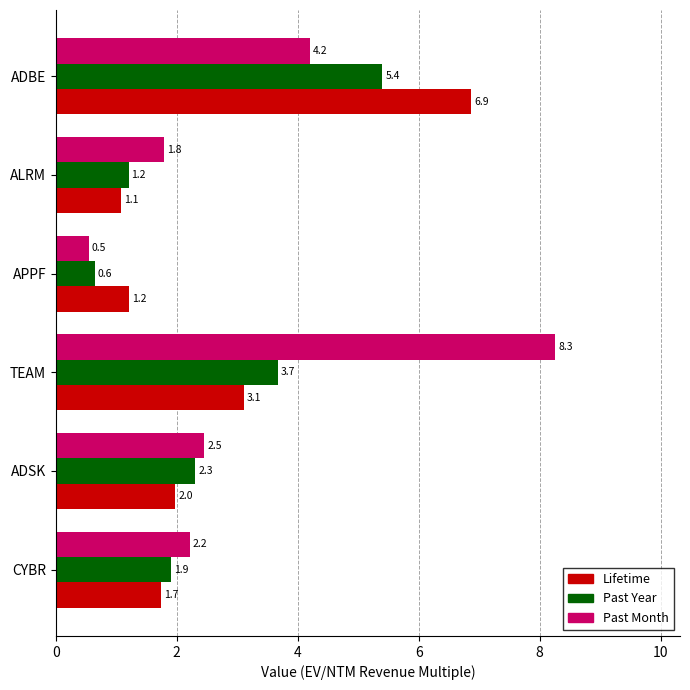

How many values in the Past Year series exceed 2?

3